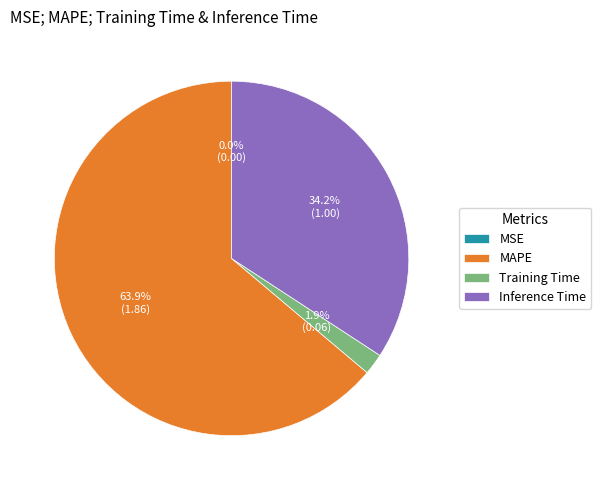

To the nearest percent, what is the average slice percentage?

25%